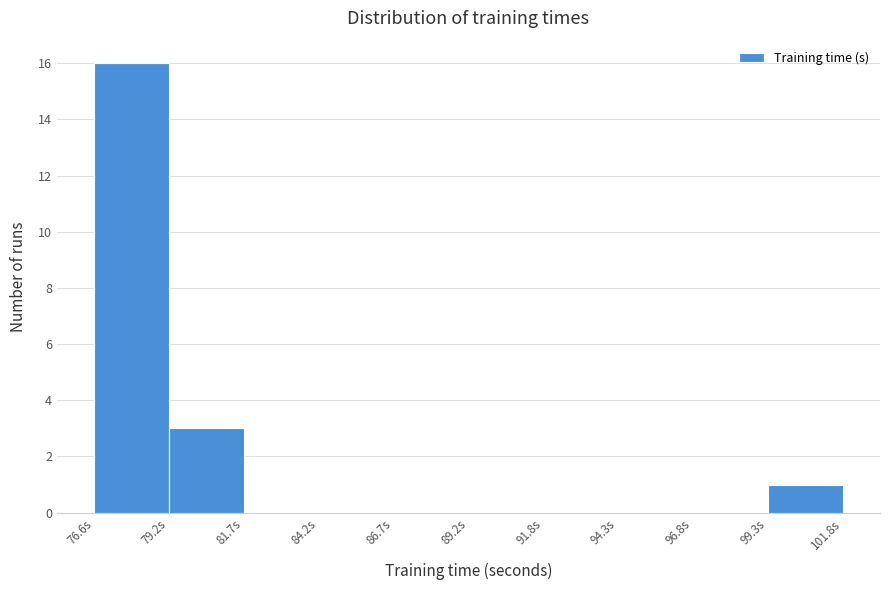

What is the height of the bar covering 76.5 to 79.0 on the x-axis? Neither the bar edges nor the heights are printed on the chart, so give them approximately, as read against the axes.

16